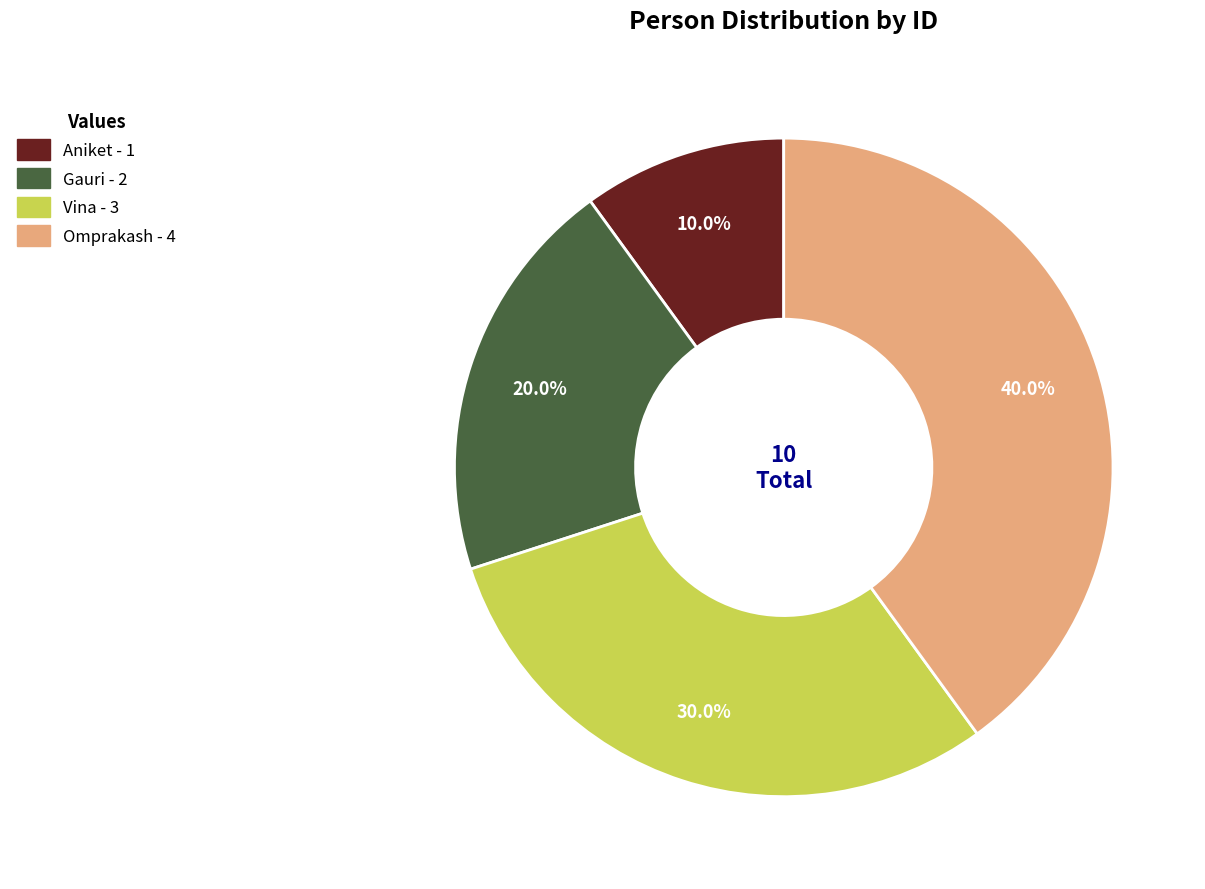

What percentage is NOT represented by Omprakash?

60.0%